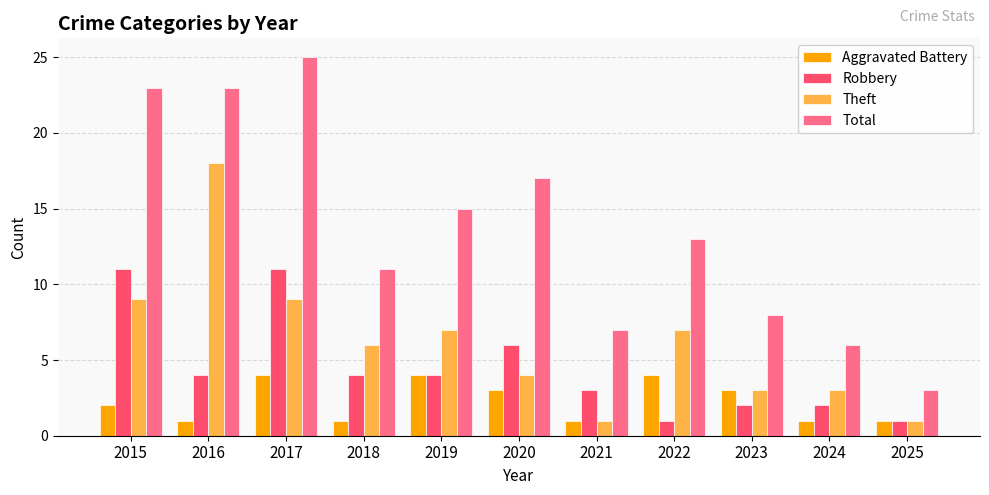

At which category is the sum across all series the highest?

2017